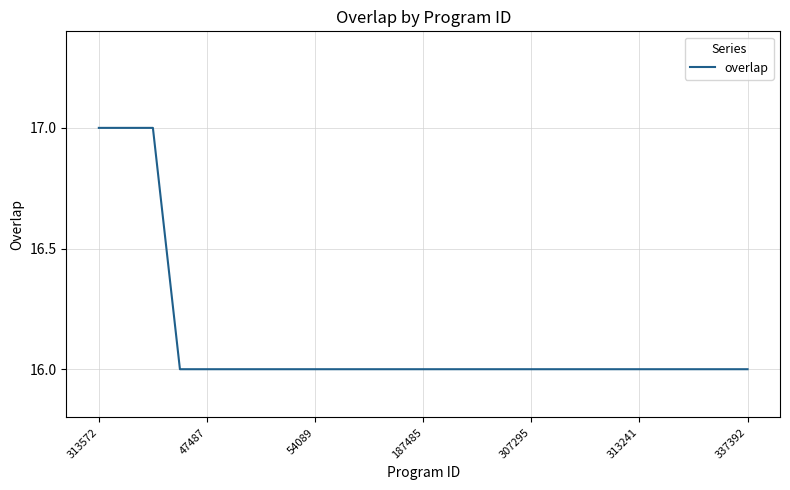

What is the smallest value displayed?

16